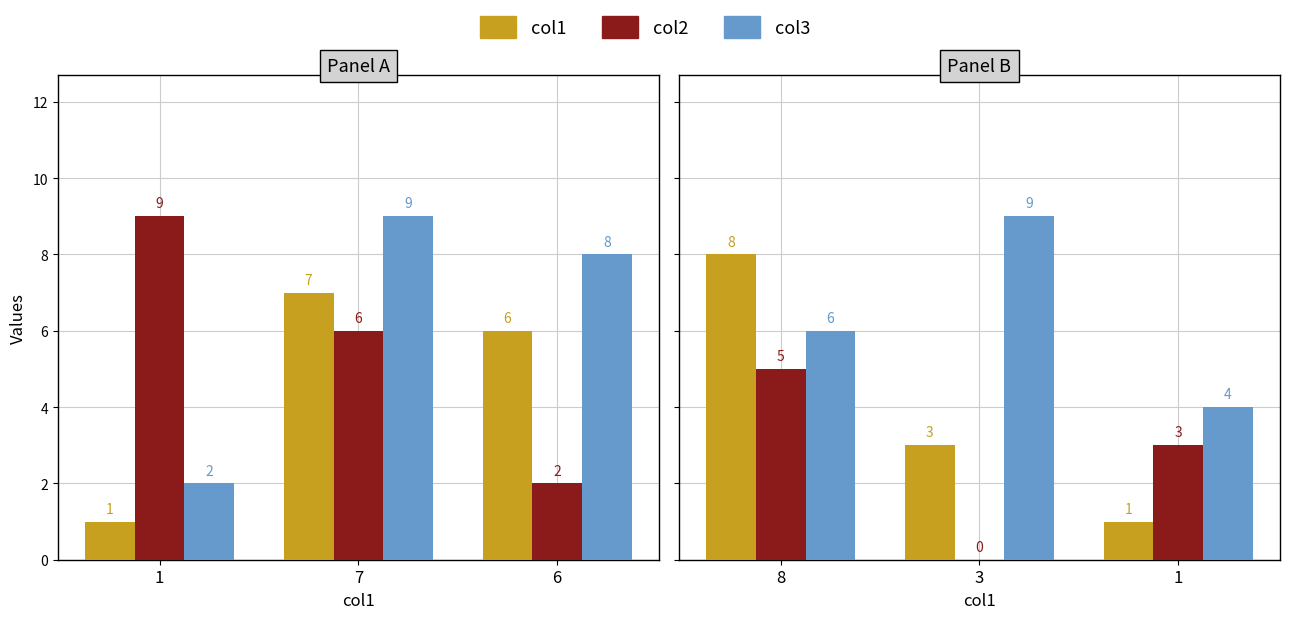

Count the number of categories in the chart.

3